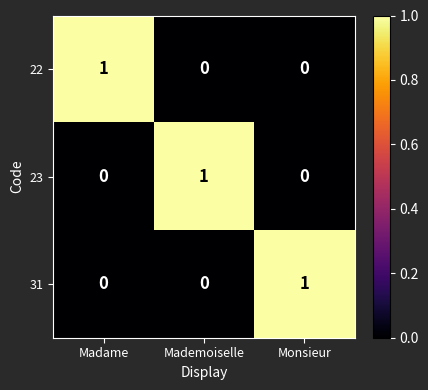

How many series are shown in this chart?

3